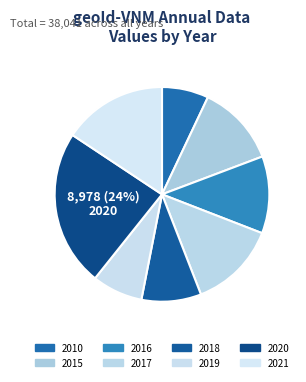

The 2017 slice represents 13% of the pie. True or false?

True